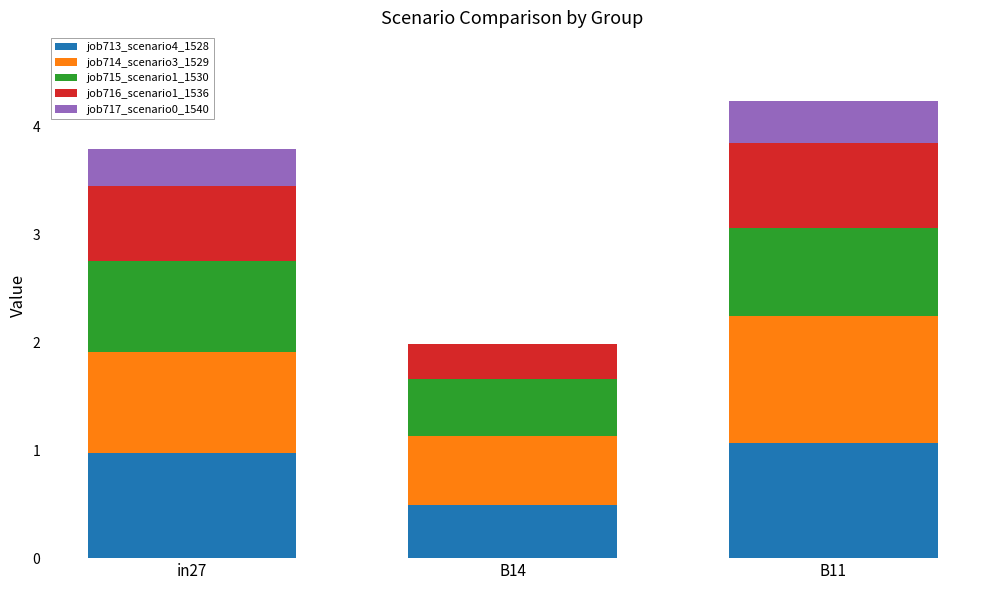

What is the sum of all job713_scenario4_1528 values?

2.5